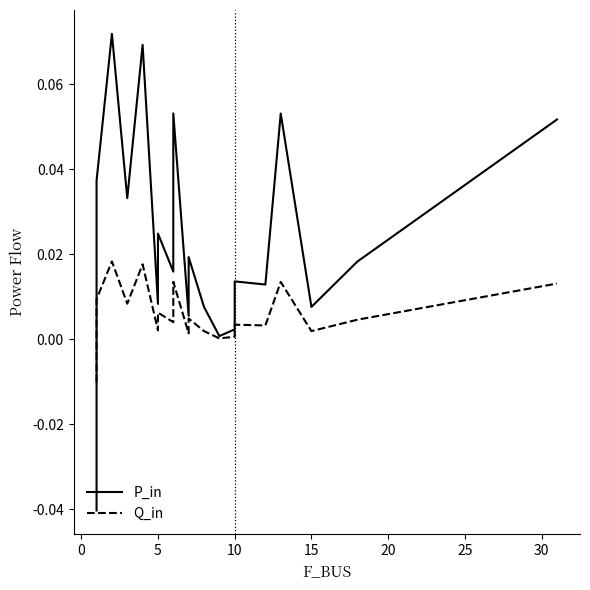

Which series has the largest total across all categories?

P_in